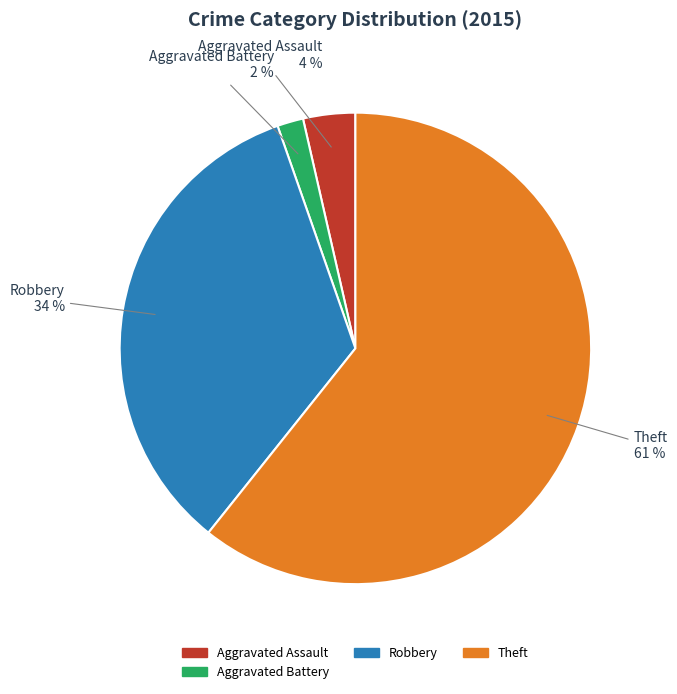

Is there any slice that represents more than half of the pie?

Yes